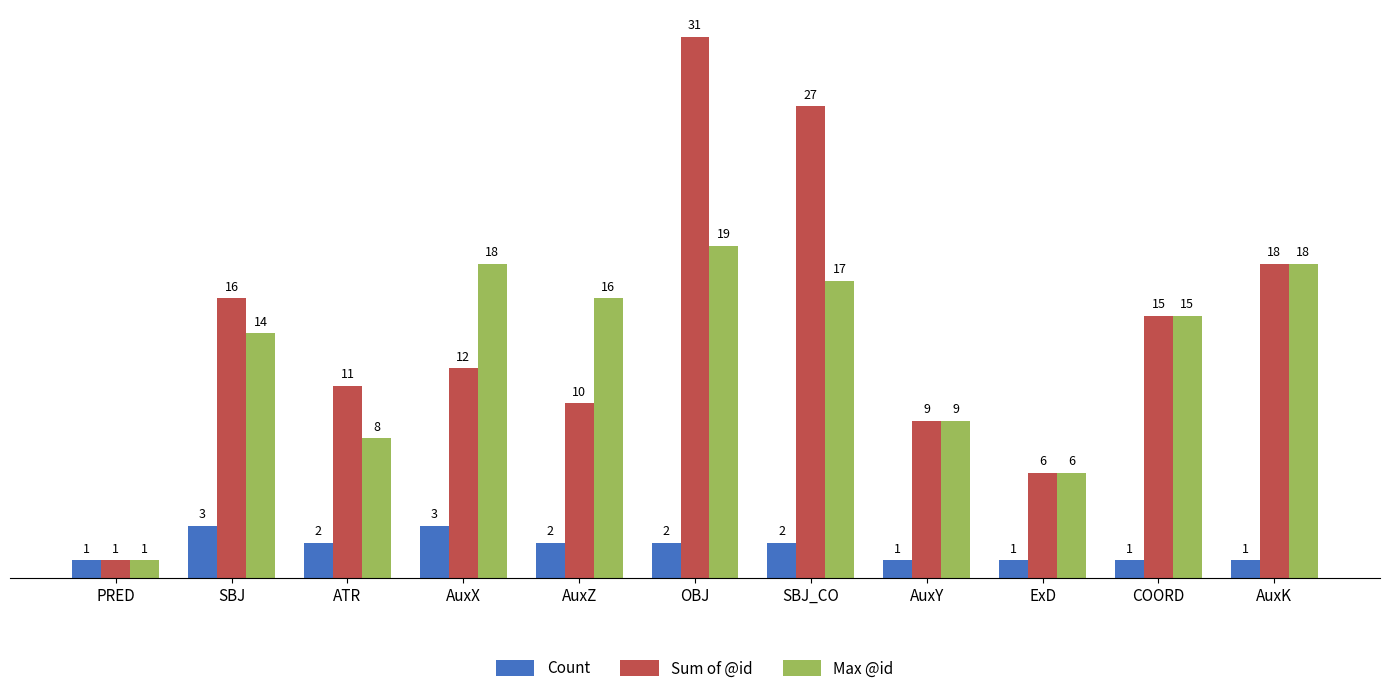

The value of Sum of @id at ATR is 18. True or false?

False